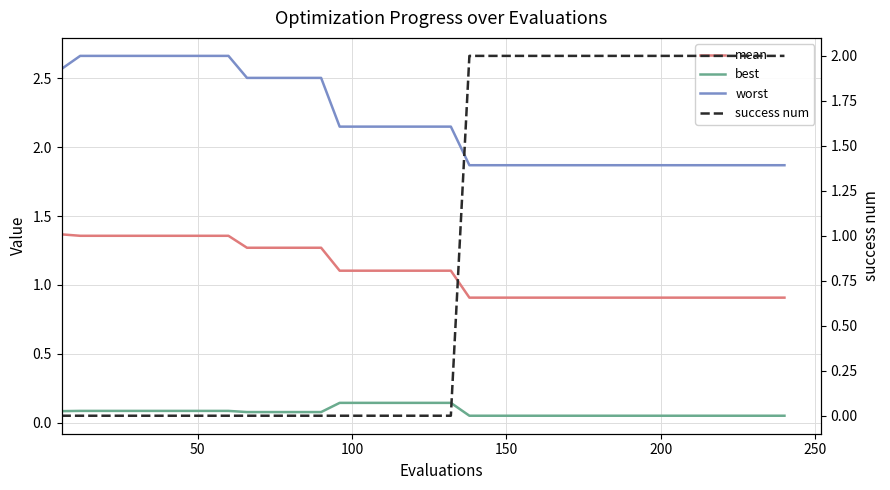

True or false: worst and best intersect in this chart.

False